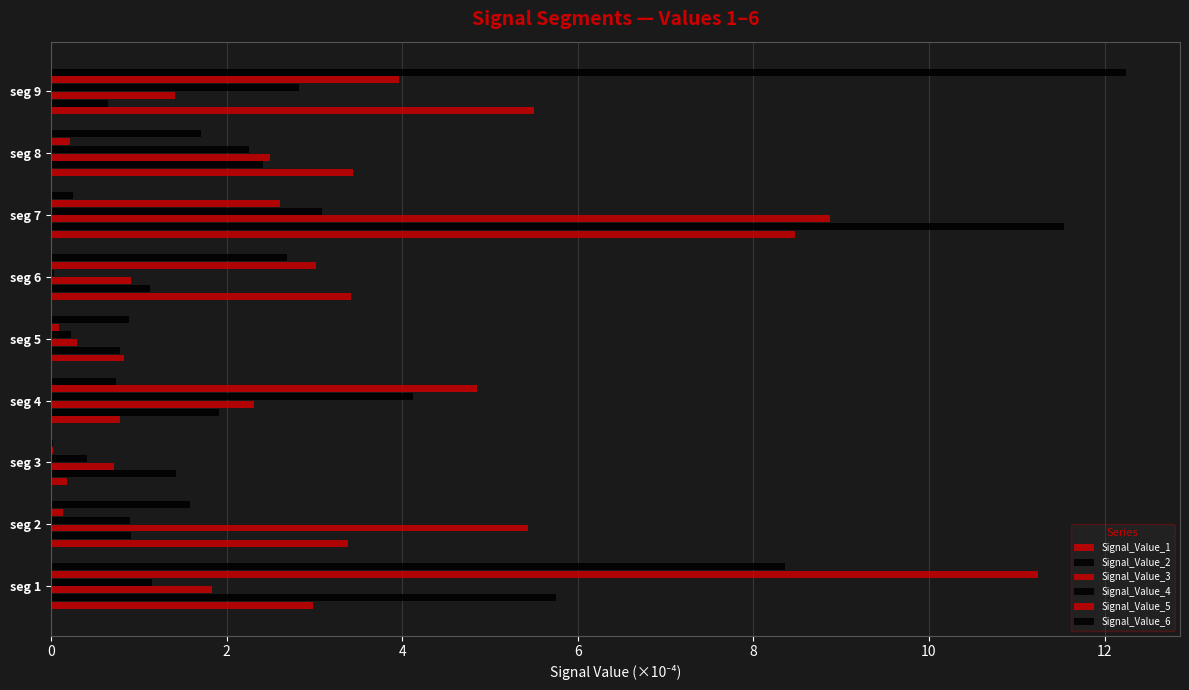

How many data points does each series have?

9